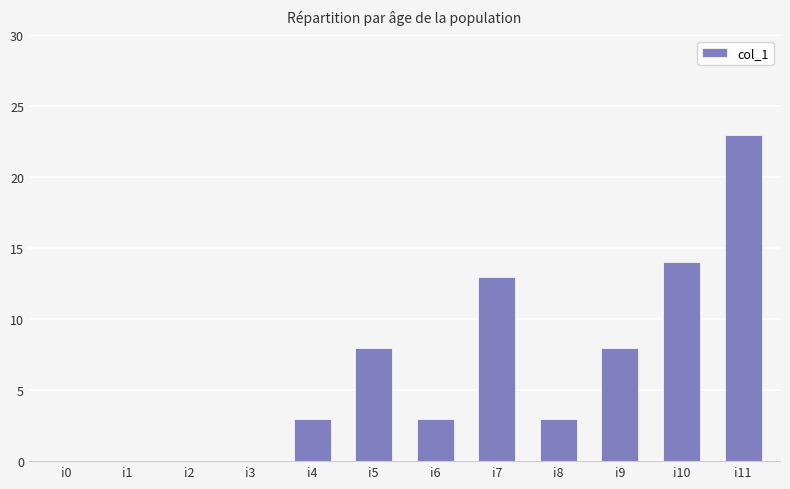

Reading left to right, extract all data points from this chart.

i0=0	i1=0	i2=0	i3=0	i4=3	i5=8	i6=3	i7=13	i8=3	i9=8	i10=14	i11=23